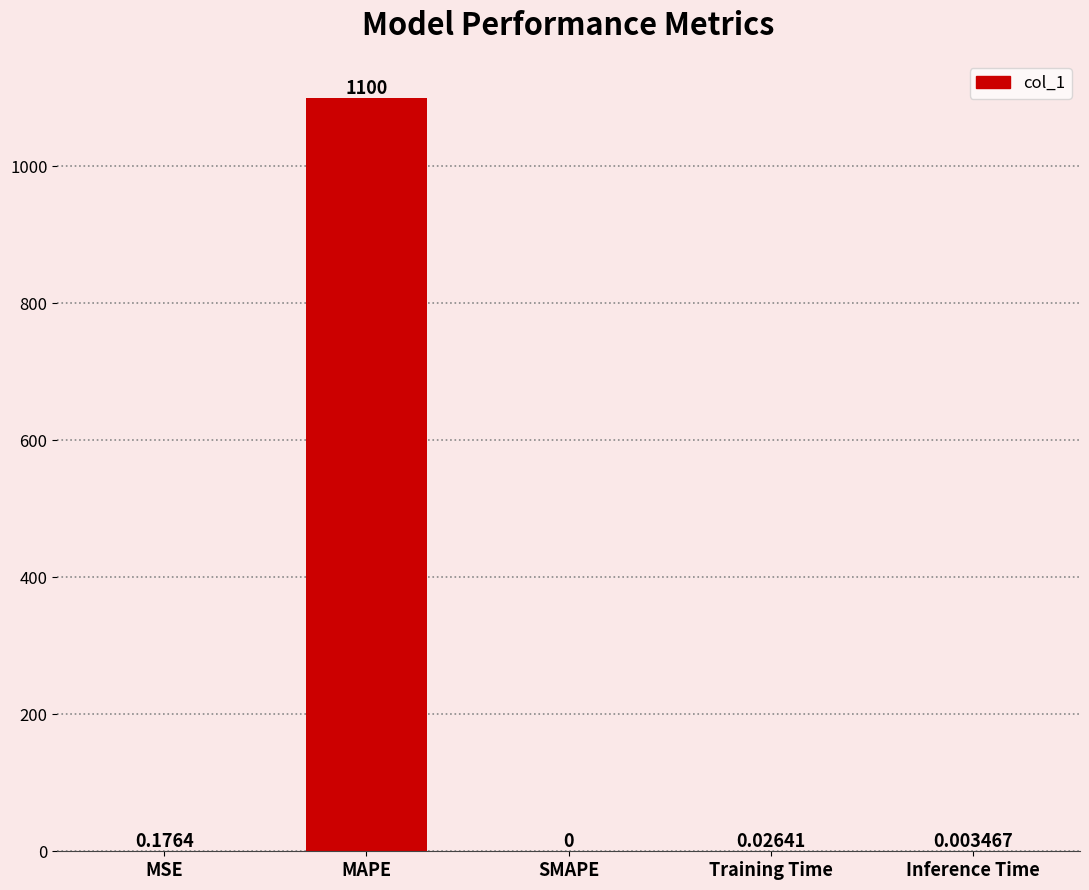

Between Training Time and Inference Time, which is larger?

Training Time